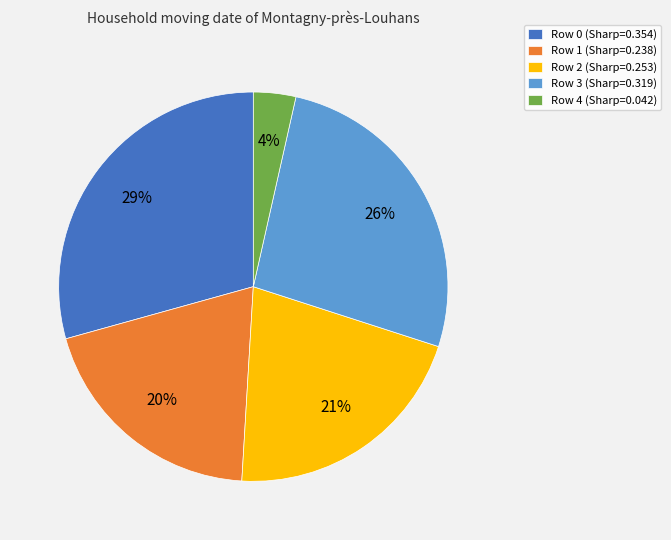

Count the number of slices in the pie.

5